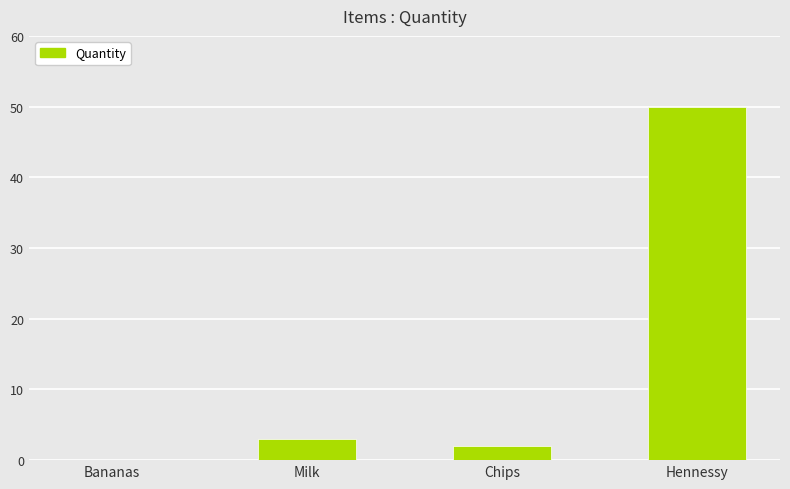

The value at Hennessy is 50. True or false?

True